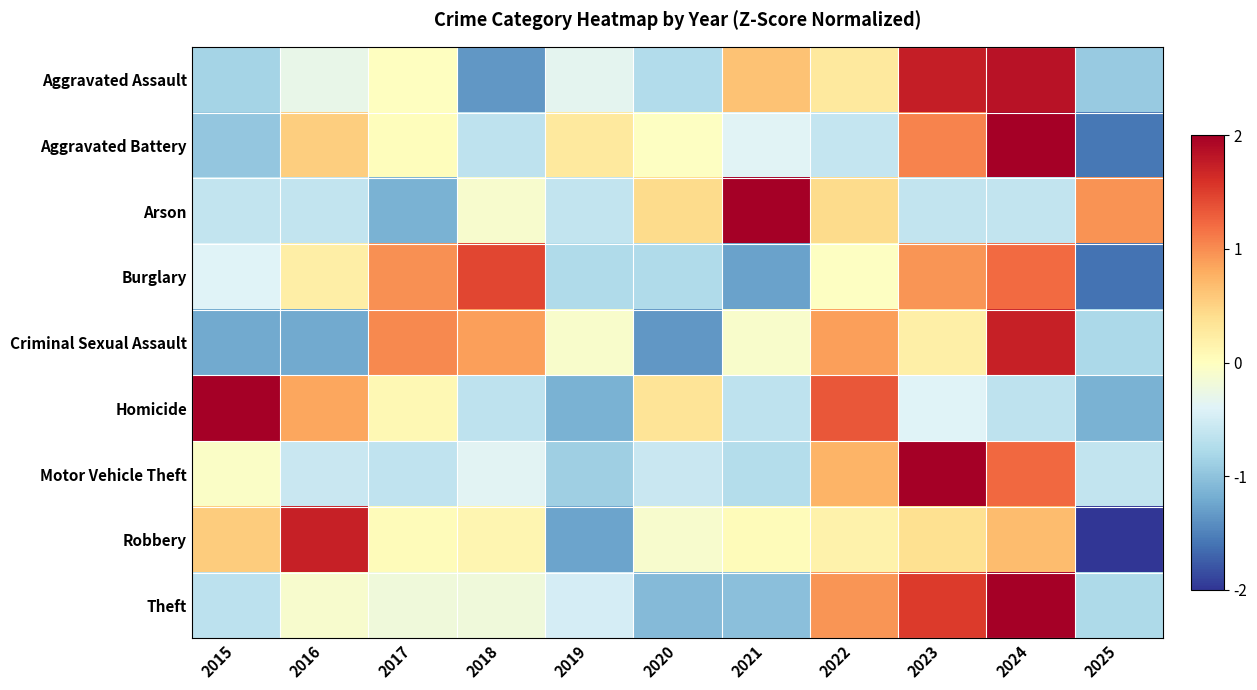

What is the total value across all series at 2015?

-2.1